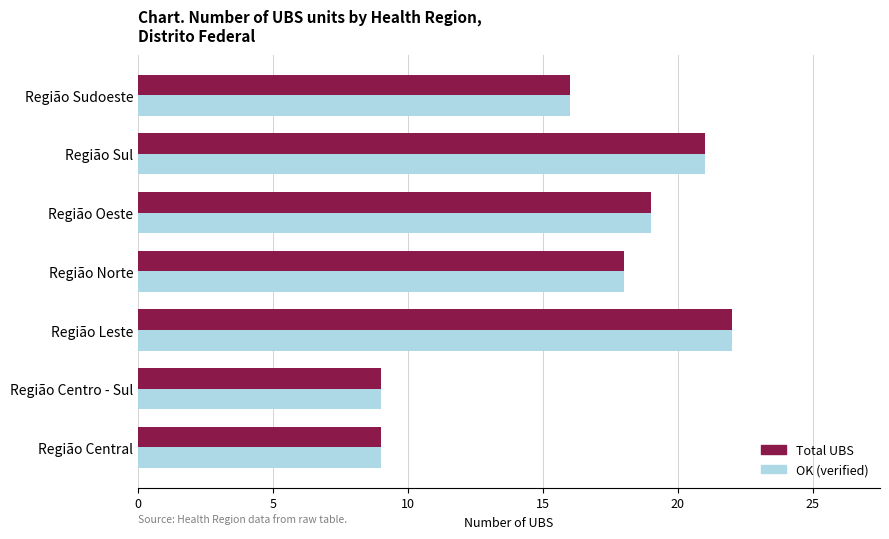

What is the minimum value for OK (verified)?

9